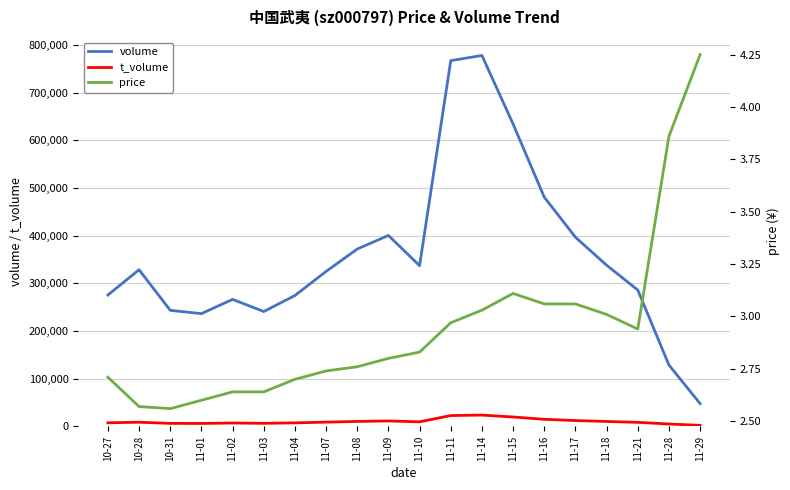

What is the value of the t_volume point at the 18th from the left?

8398.0